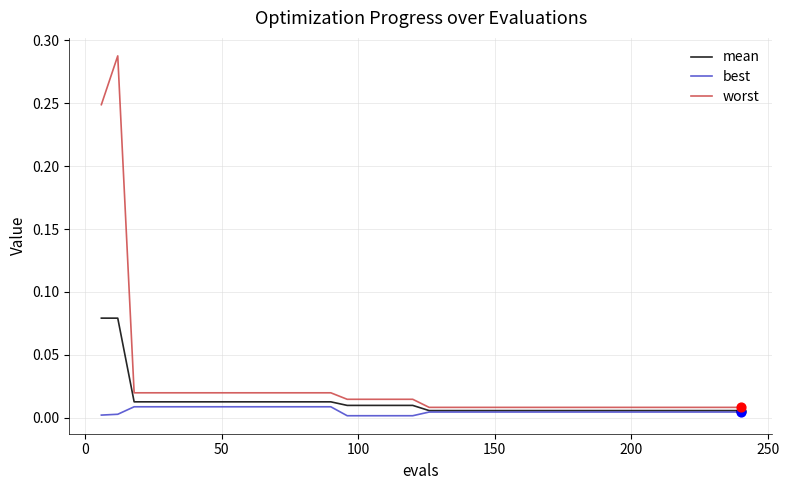

Which series has the widest spread of values?

worst